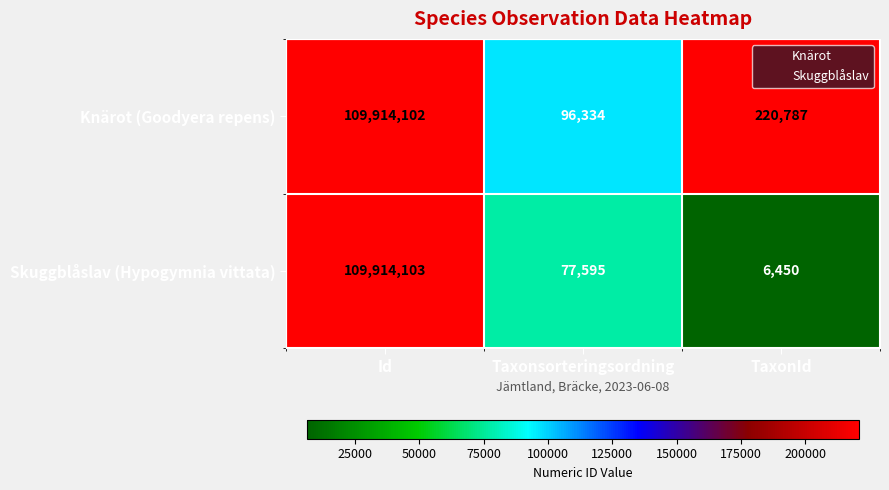

The Knärot (Goodyera repens) series shows 96334 at Taxonsorteringsordning. True or false?

True